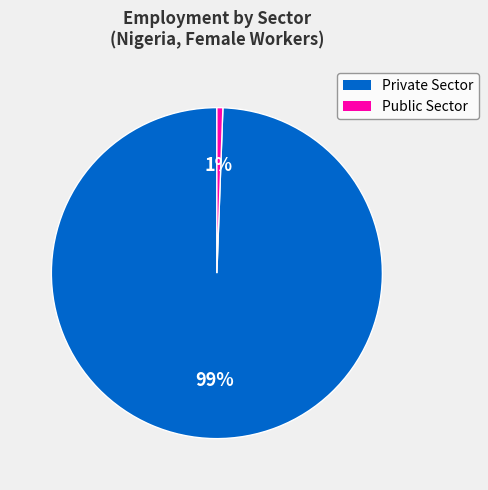

Count the number of slices in the pie.

2